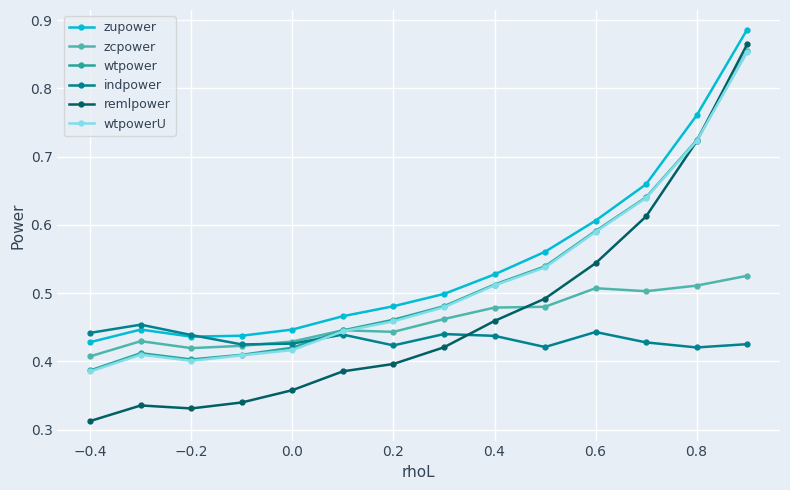

Which series has the widest spread of values?

remlpower